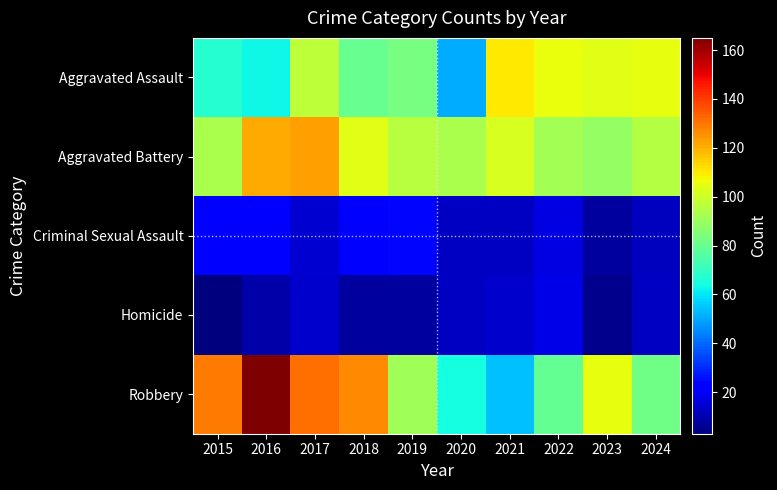

Which has a higher value, 2018 or 2017?

2017